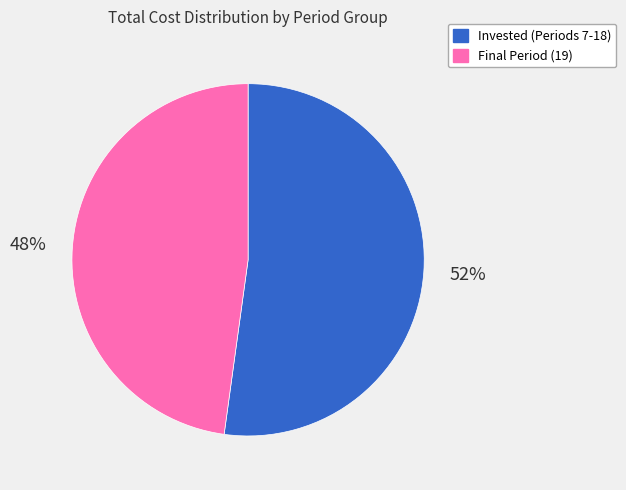

To the nearest percent, what is the average slice percentage?

50%